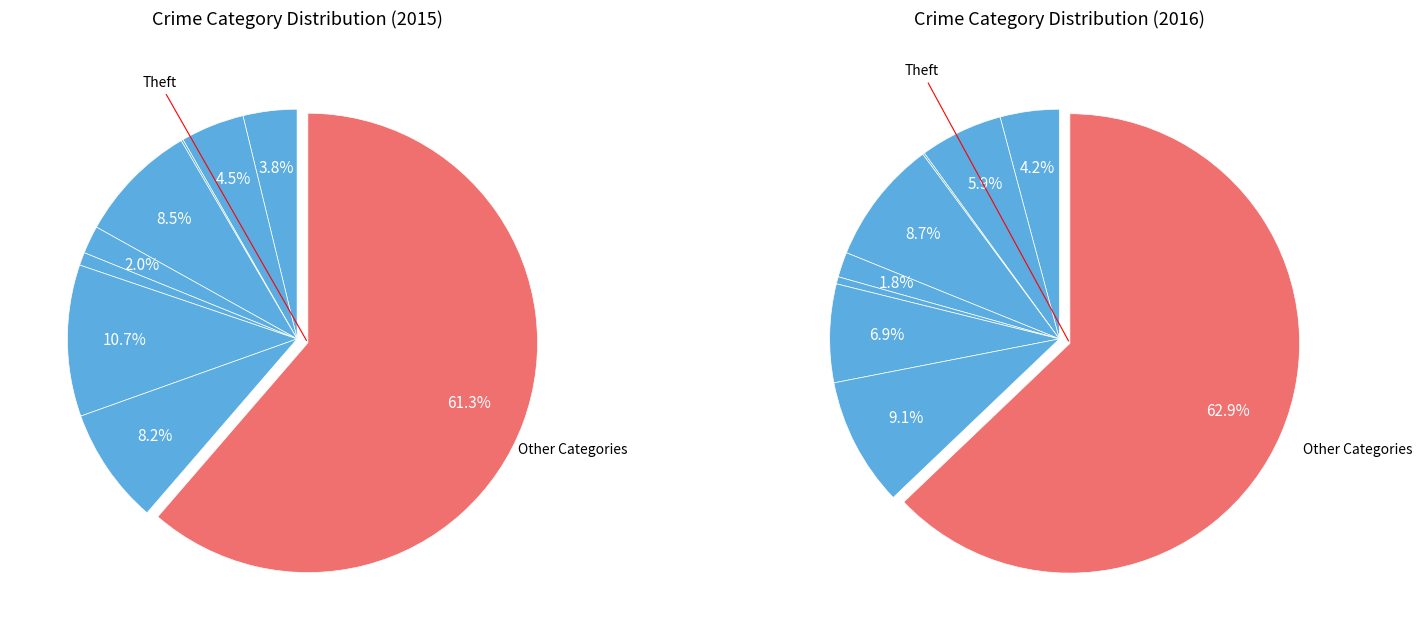

True or false: Homicide accounts for 1% of the total.

True